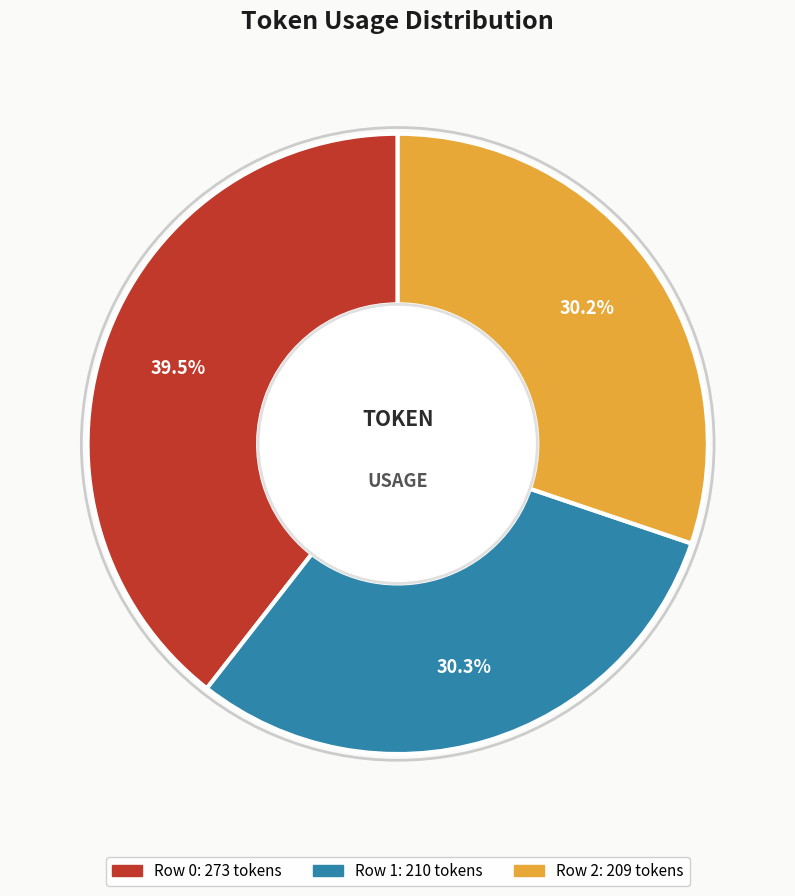

What percentage do Row 0 and Row 2 together represent?

69.7%